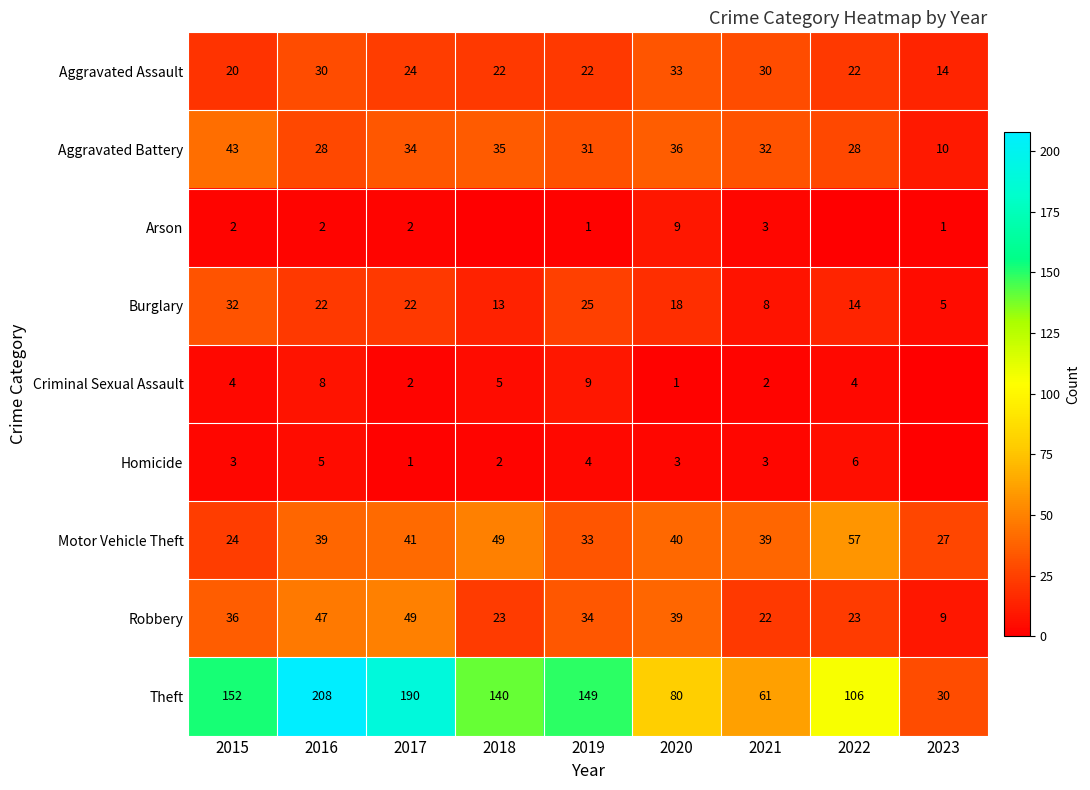

At how many categories does at least one series exceed 19?

9